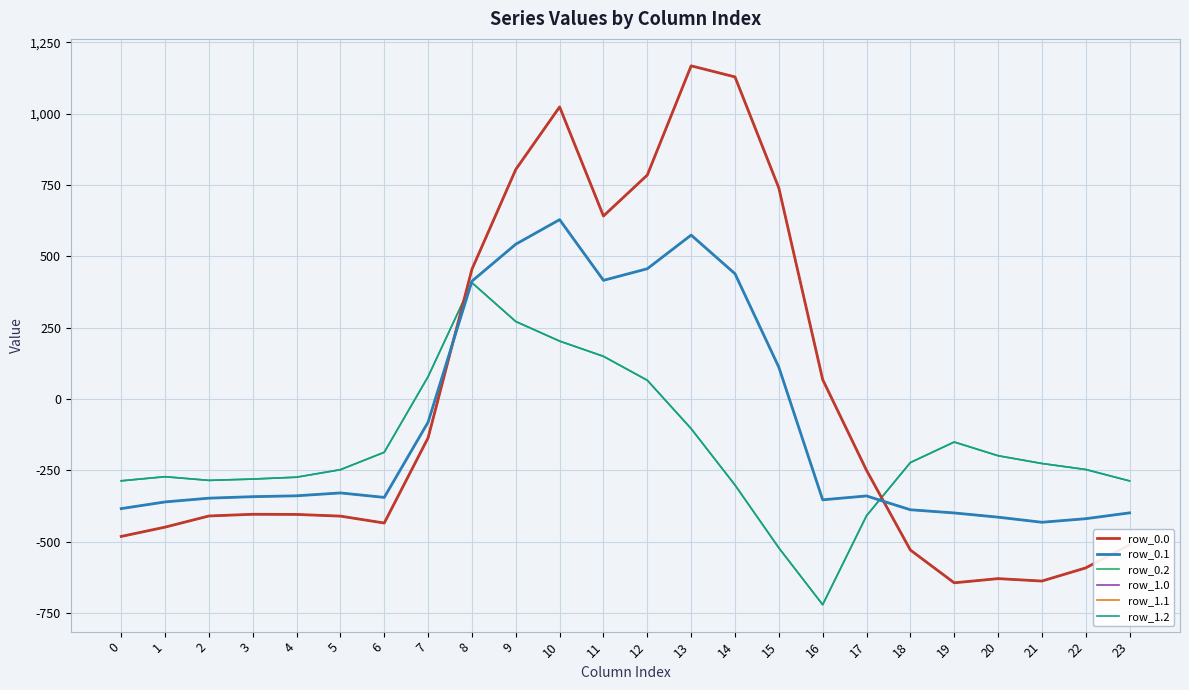

Does the chart display data point markers on the line(s)?

No